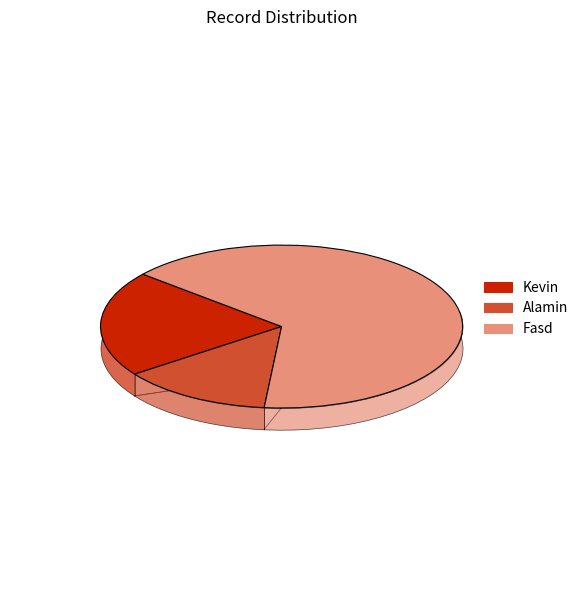

Rank the categories by value from highest to lowest.

Fasd, Kevin, Alamin